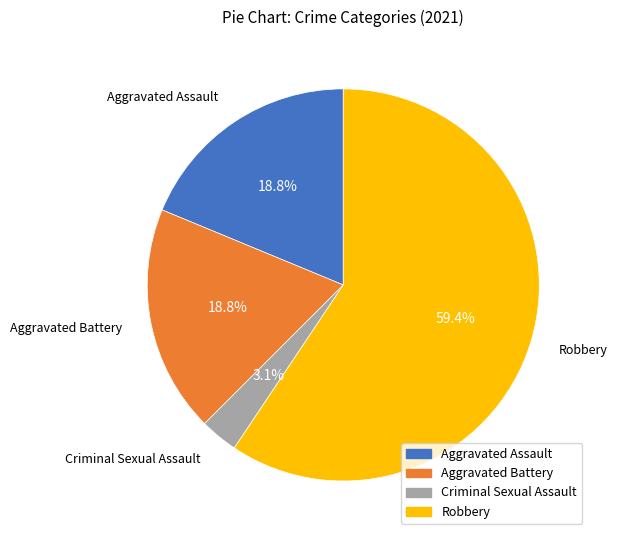

How many slices are in this pie chart?

4